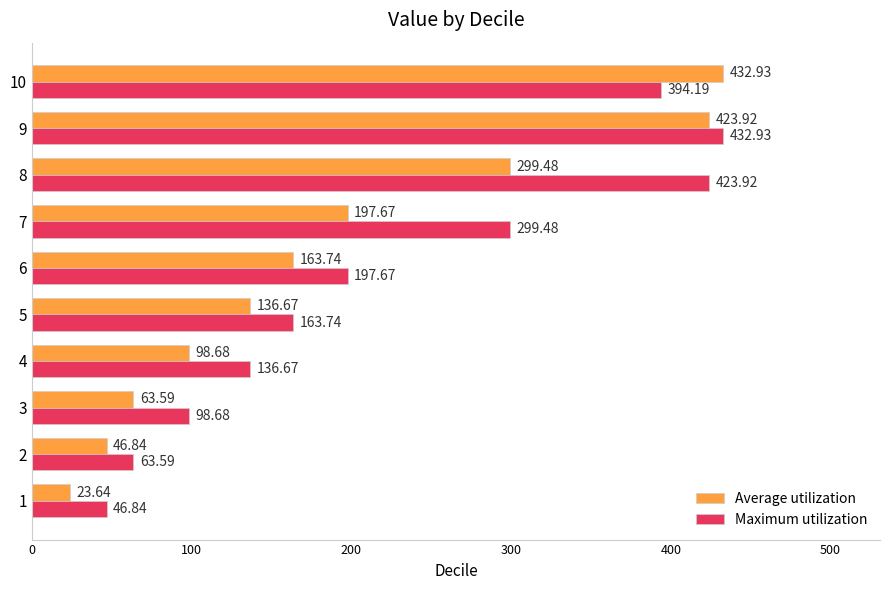

Which series changed the most between 4 and 5?

Average utilization